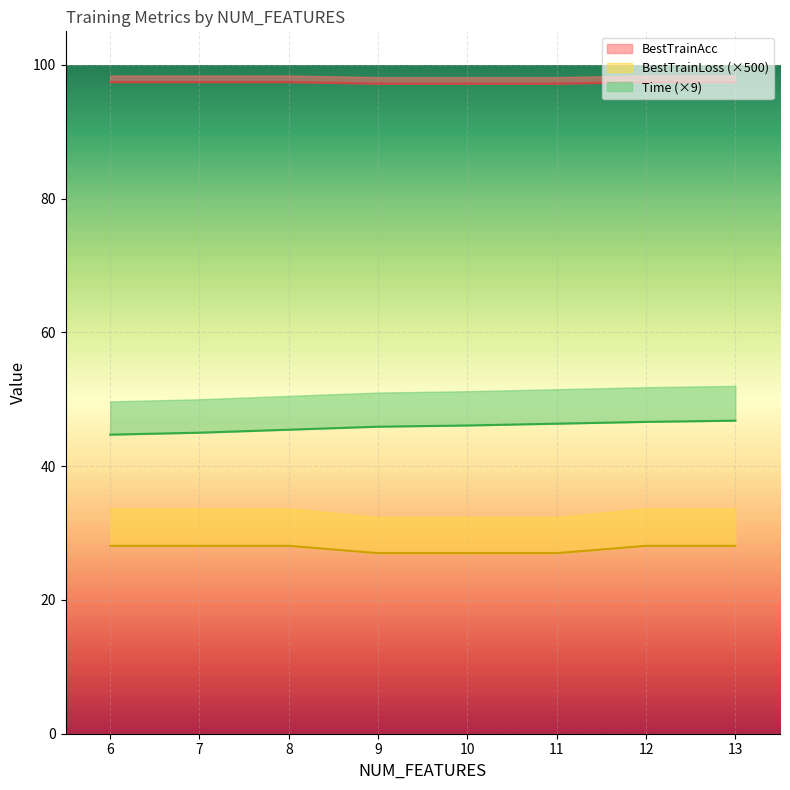

What is the value of the BestTrainLoss point at the 4th from the left?

0.1